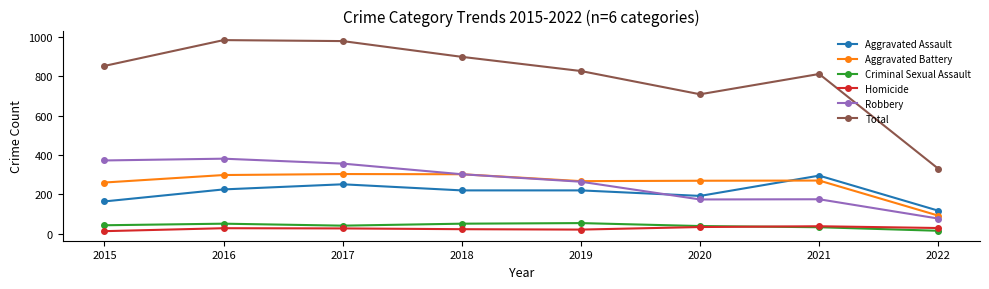

Is this an area chart (filled region under the line)?

No